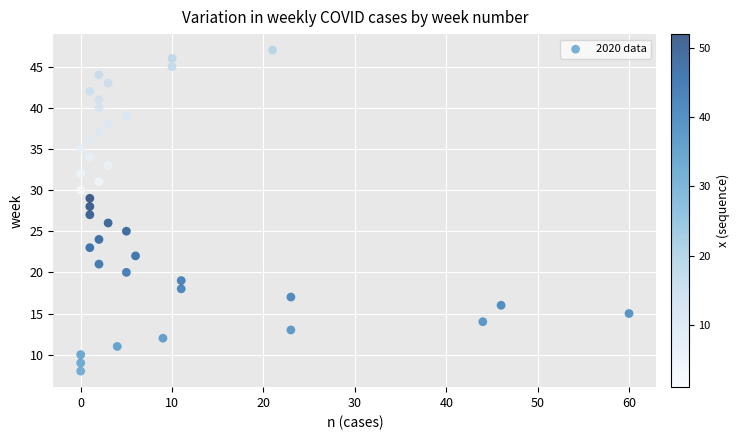

What is the range of X values (max minus min)?

60